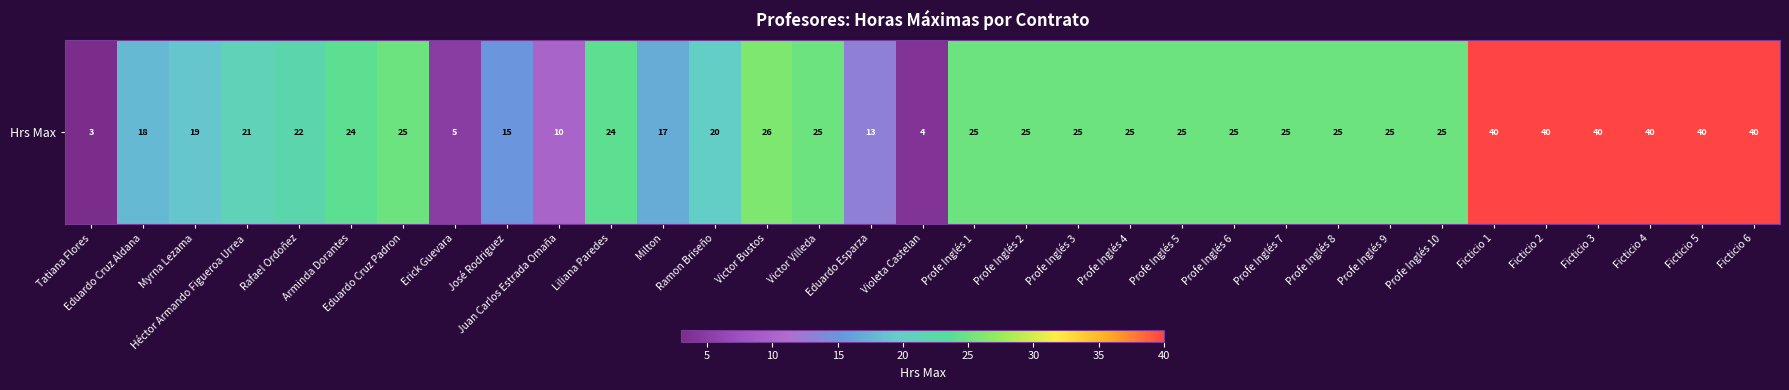

Is it true that the value at Ficticio 1 is 24?

False